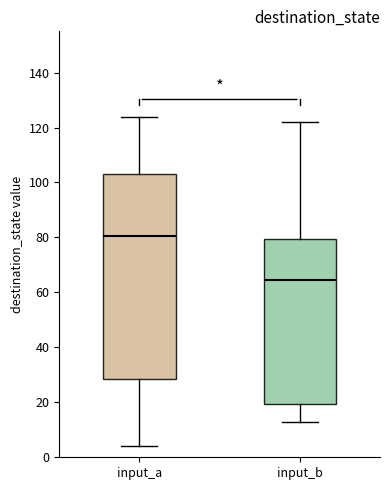

Reading left to right, read every box against the y-axis: the position of its median line, the range the box covers, and the ends of its whiskers. The values are not printed on the chart, so give them approximately, as read against the axis.

input_a: median 80, box 28 to 104, whiskers 4 to 124
input_b: median 64, box 20 to 80, whiskers 14 to 122